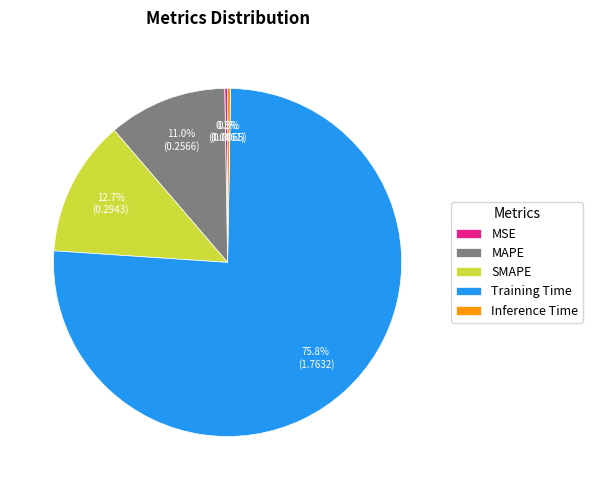

Which slice is the largest?

Training Time